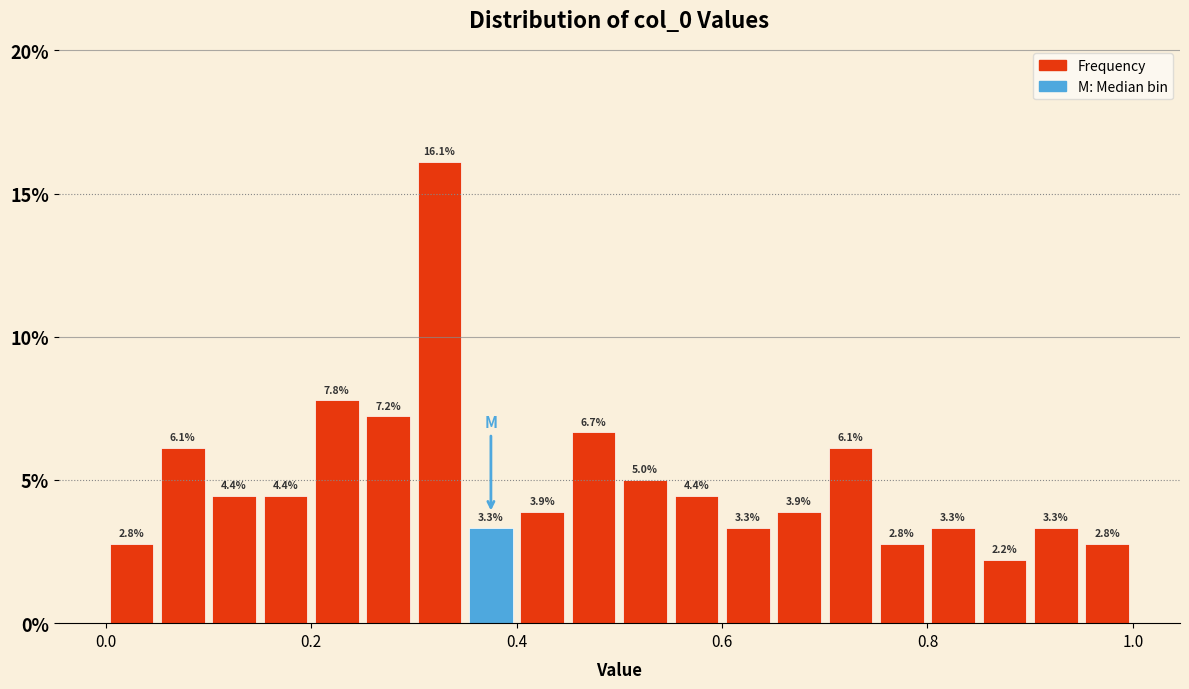

Around what value on the x-axis is the tallest bar? Give the approximate position of its centre, as read against the axis.

0.32